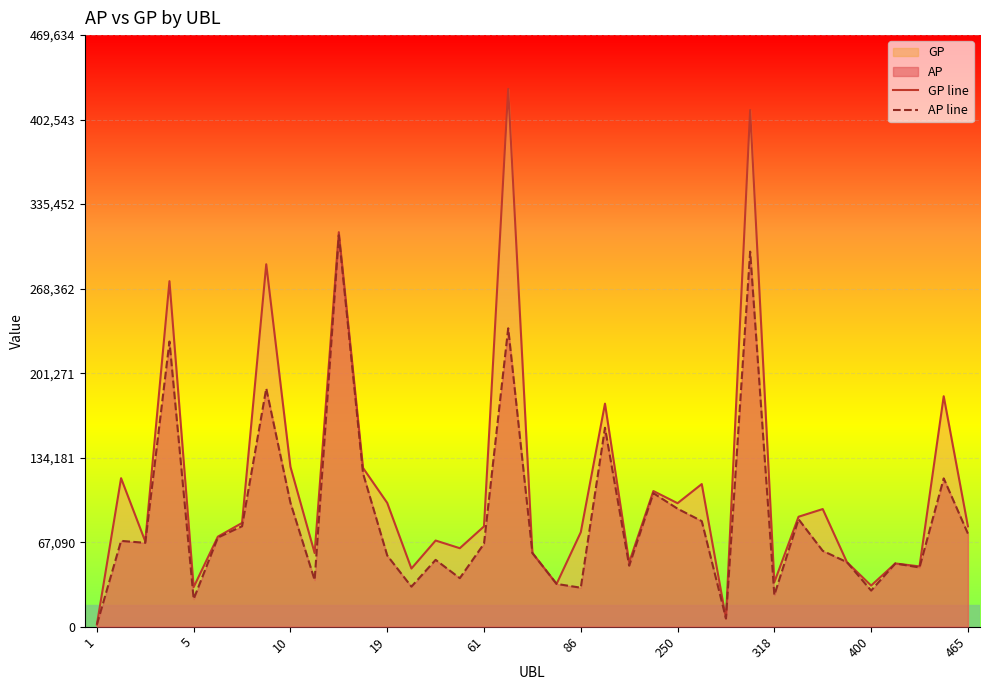

How many interior local peaks does the AP line series have?

12